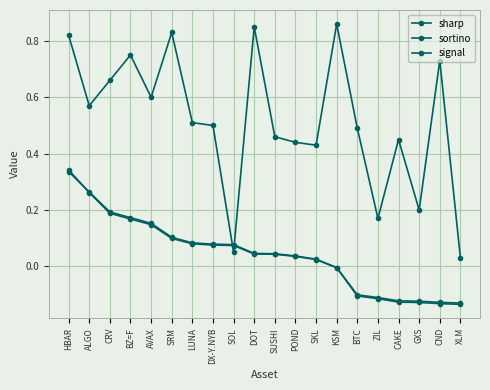

Count the number of data series in this chart.

3